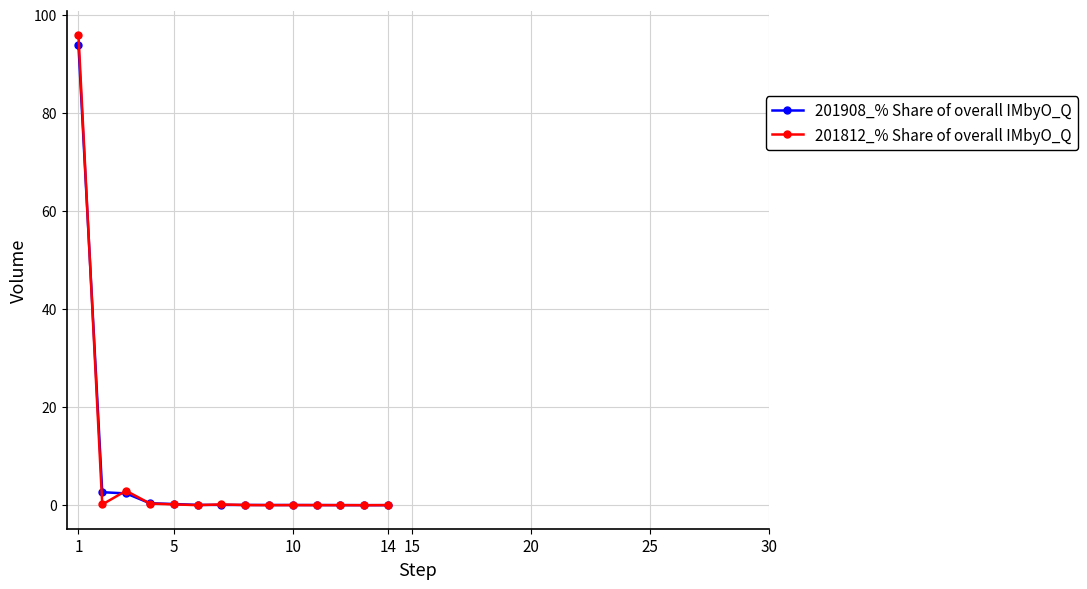

Which series has the largest range (max minus min)?

201812_% Share of overall IMbyO_Q